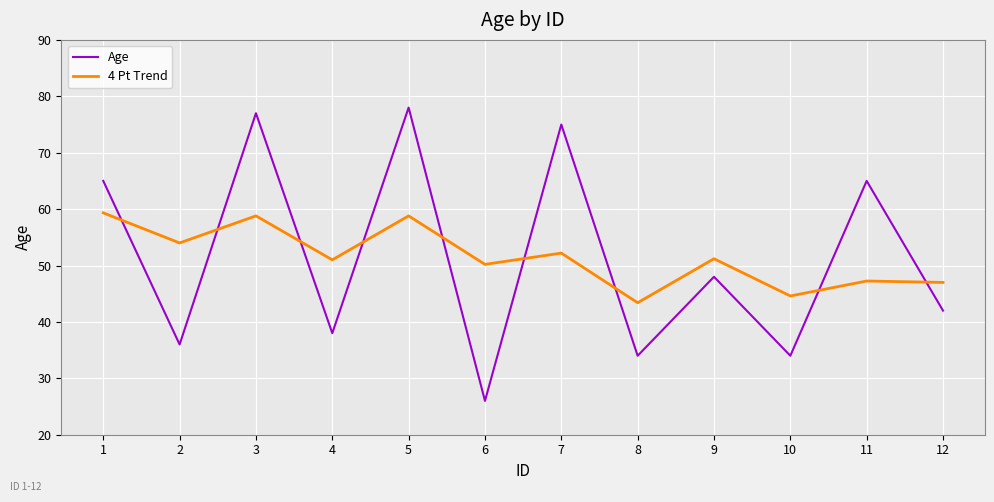

Does the chart display data point markers on the line(s)?

No